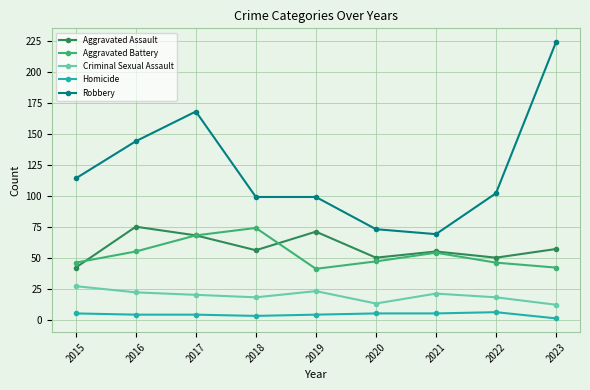

Is the value of Aggravated Assault at 2021 greater than the value of Homicide at 2021?

Yes